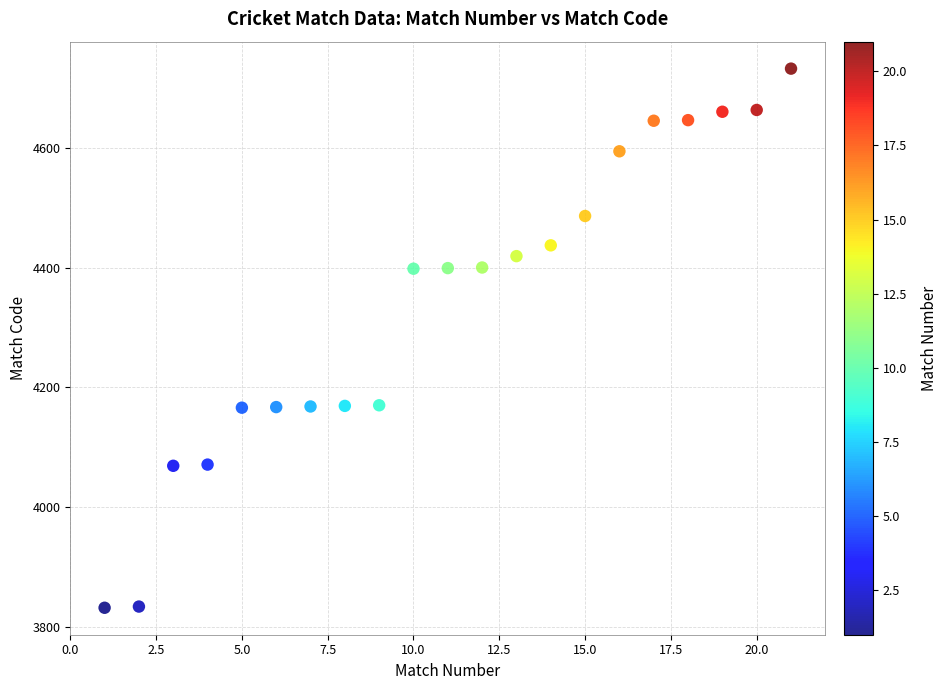

What is the range of Y values (max minus min)?

900